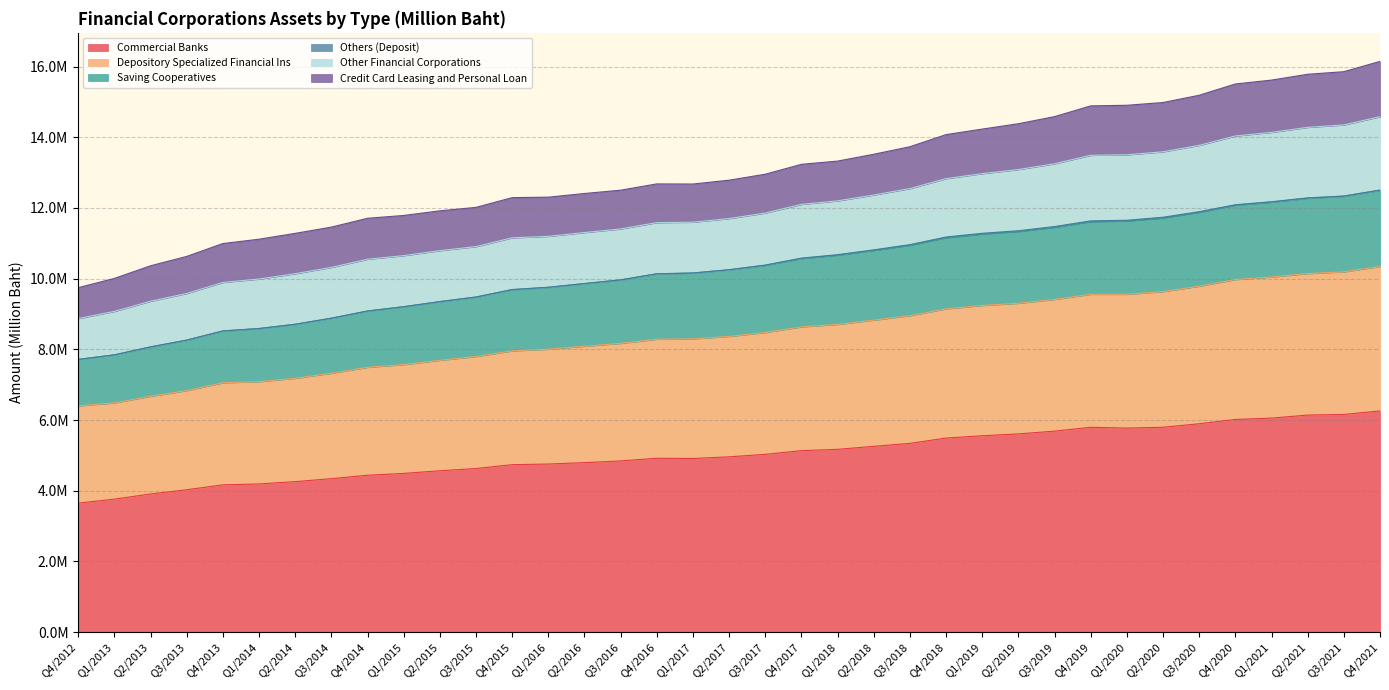

True or false: Depository Specialized Financial Ins and Saving Cooperatives cross at least once.

False